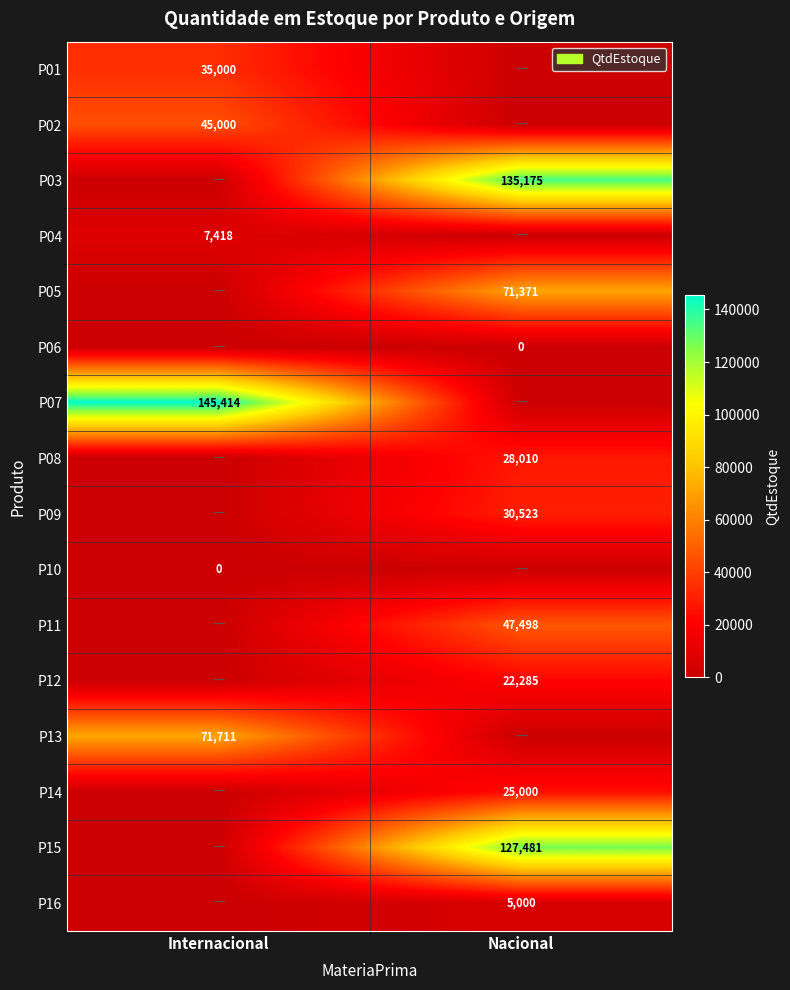

How many series are shown in this chart?

16